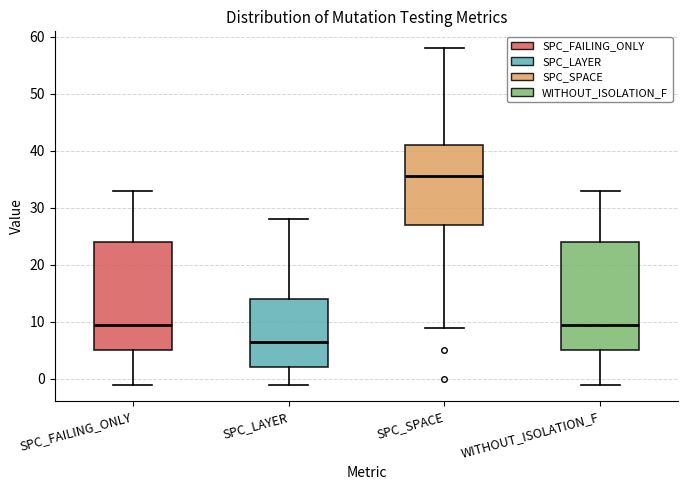

Which box's median line is the highest?

SPC_SPACE